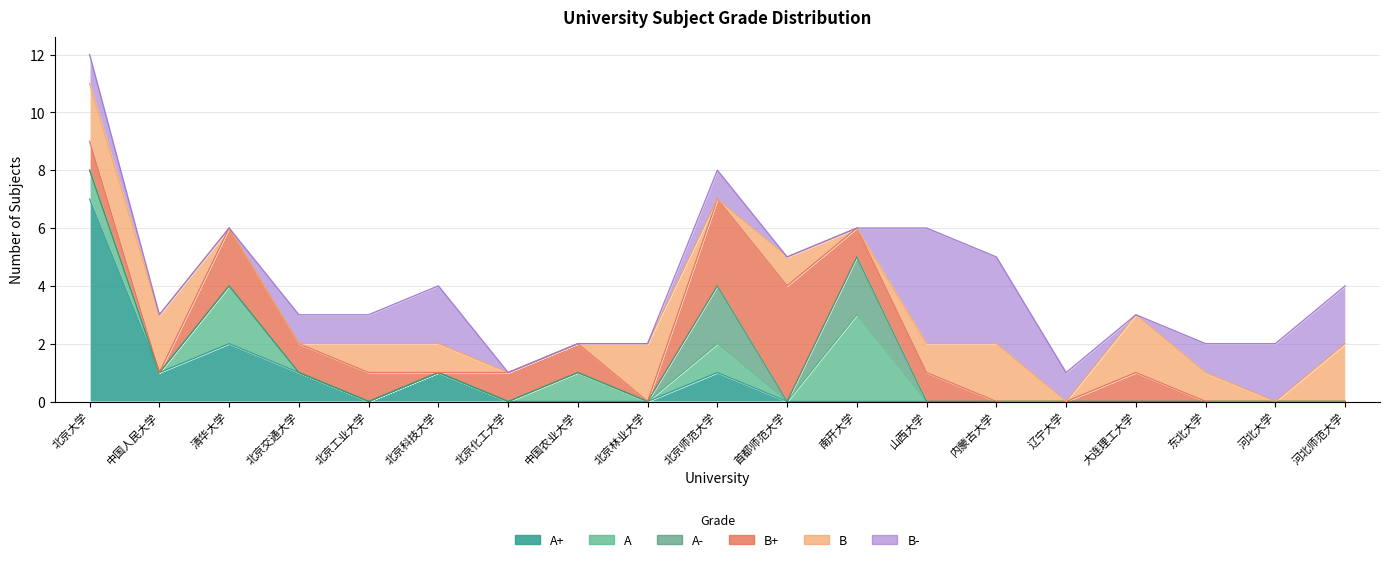

What is the maximum value for A?

3